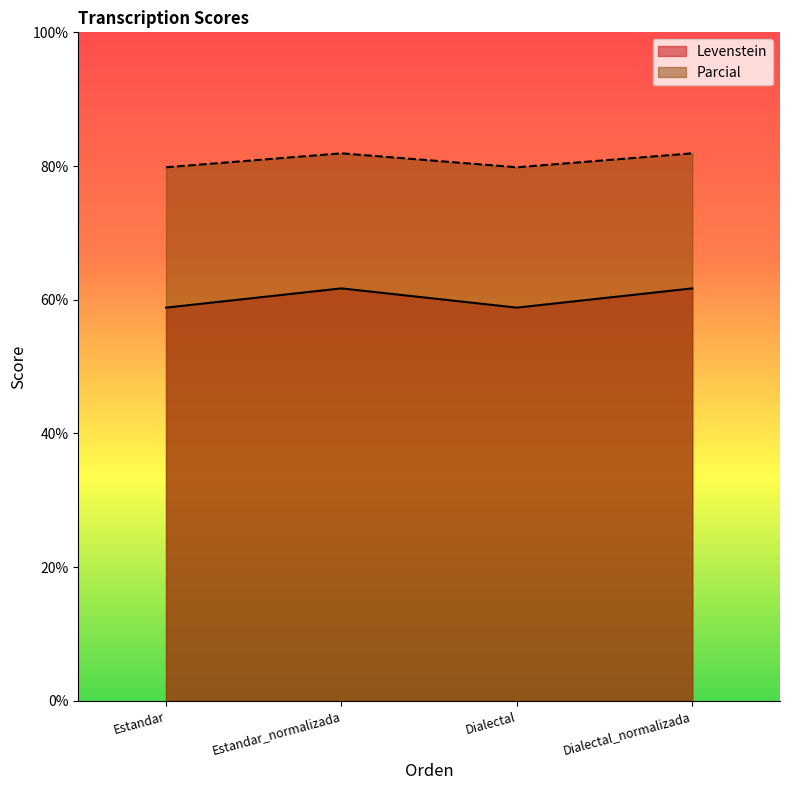

Which has a higher value, Estandar_normalizada or Estandar?

Estandar_normalizada